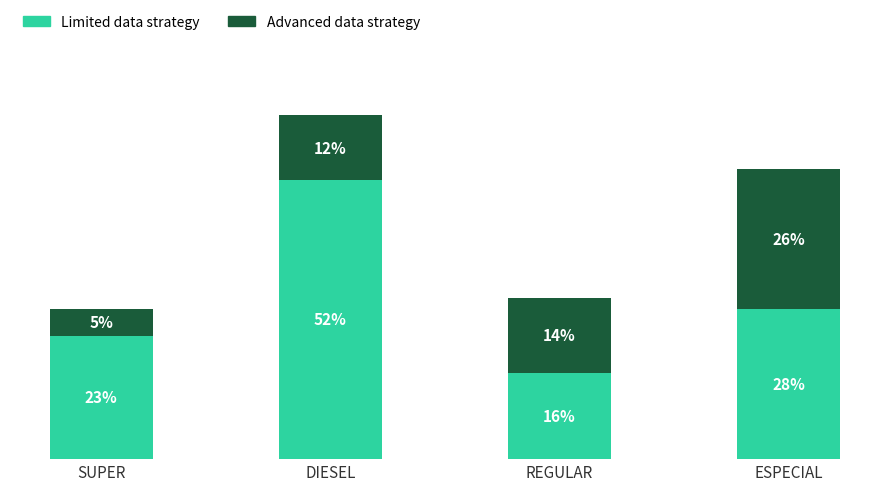

Which category has the highest value in the Limited data strategy series?

DIESEL